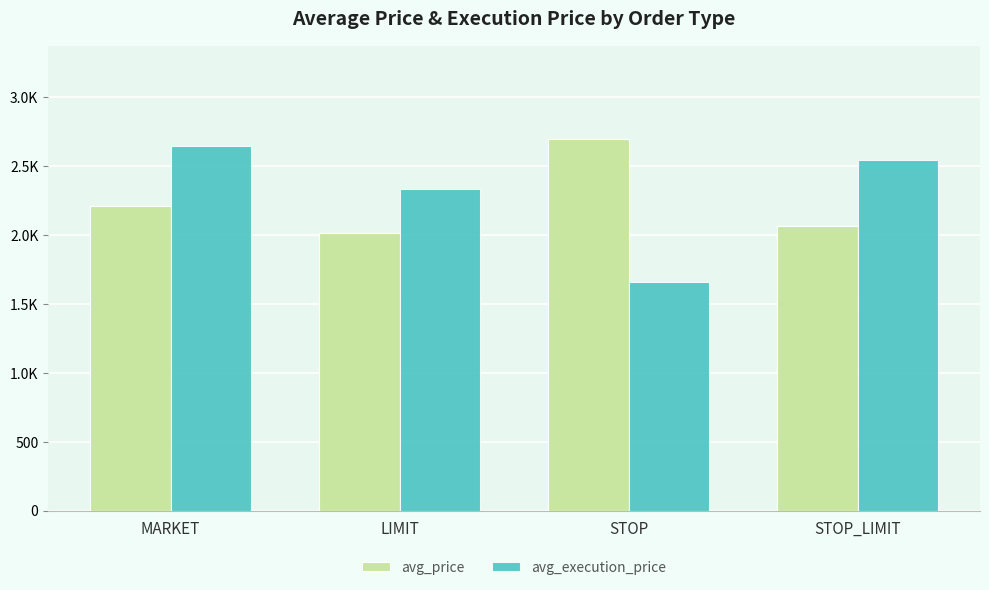

Are the bars horizontal?

No